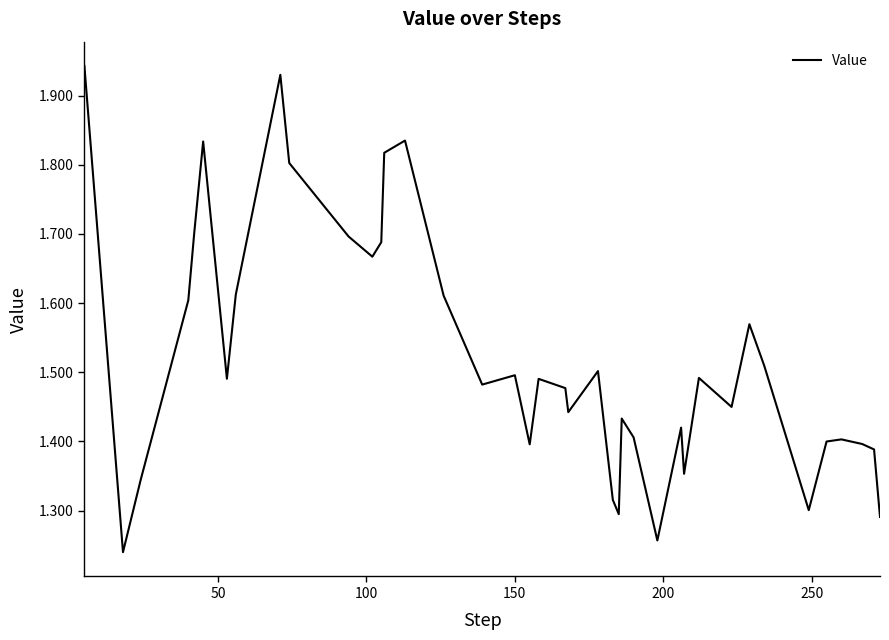

What is the difference between the maximum and minimum values?

0.7